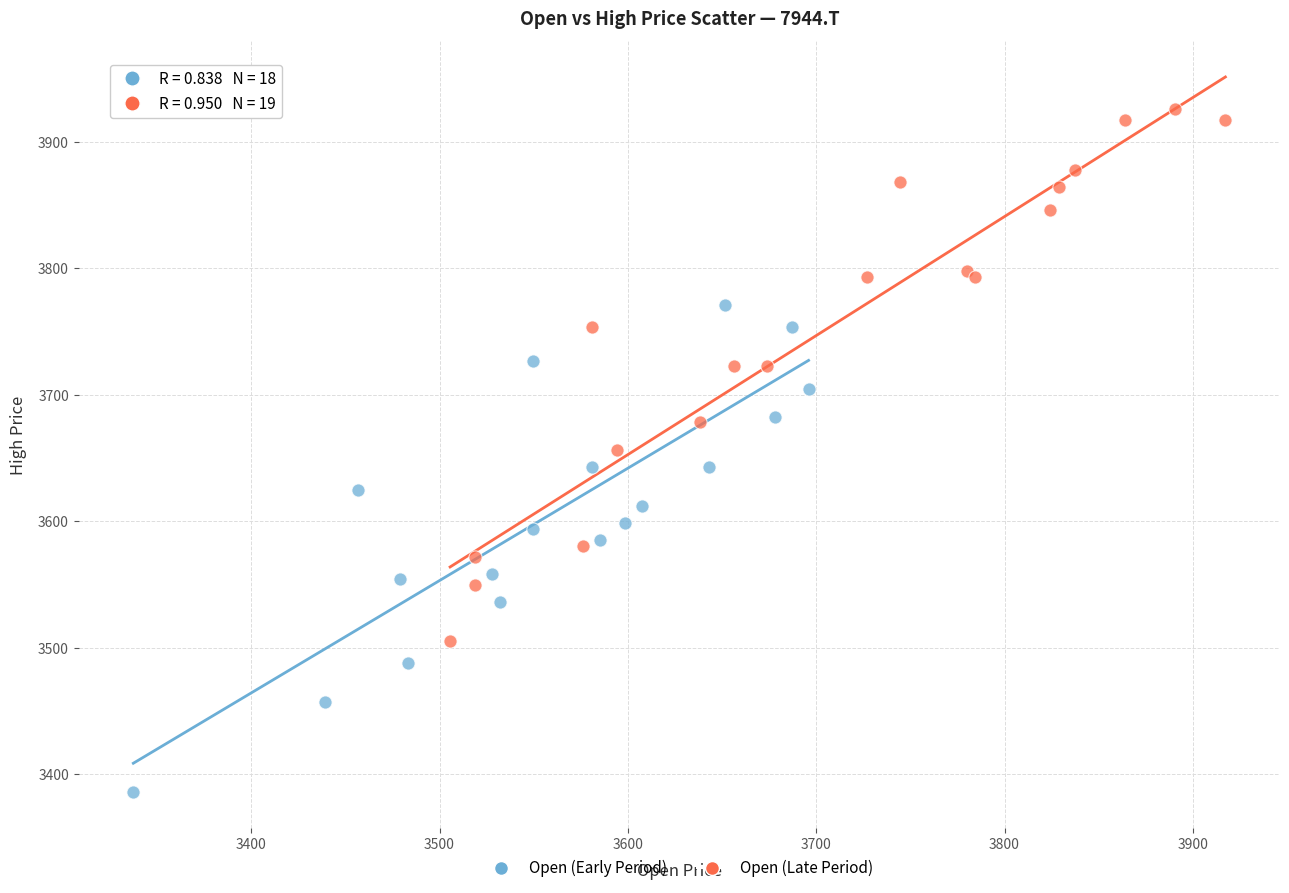

Which series contains the lowest Y value?

Open (Early Period)